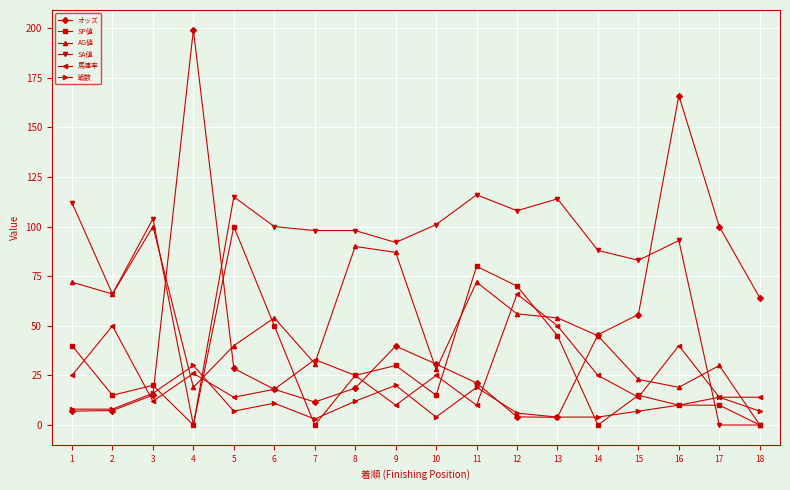

In 馬連率, how many points are higher than both neighbors (excluding endpoints)?

6